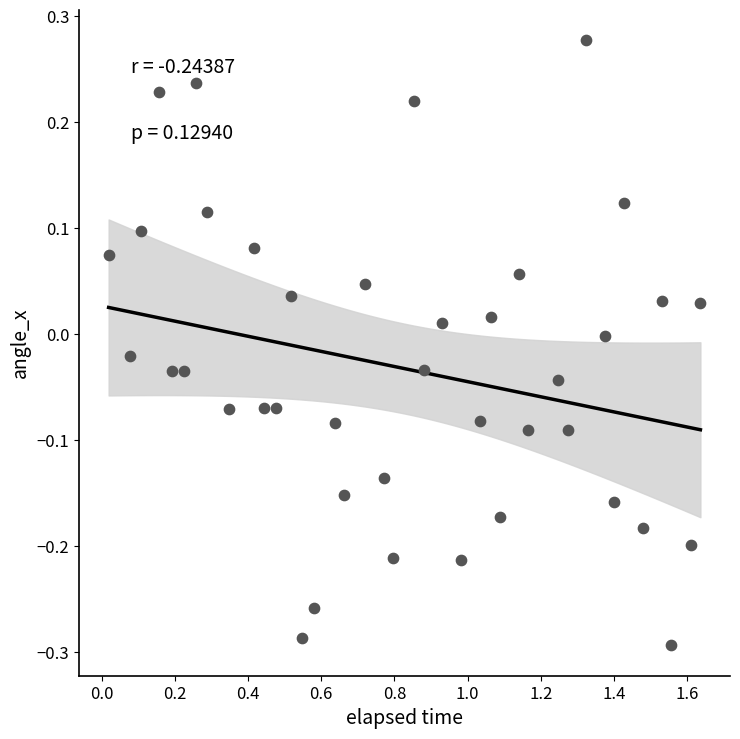

What is the range of X values (max minus min)?

1.6